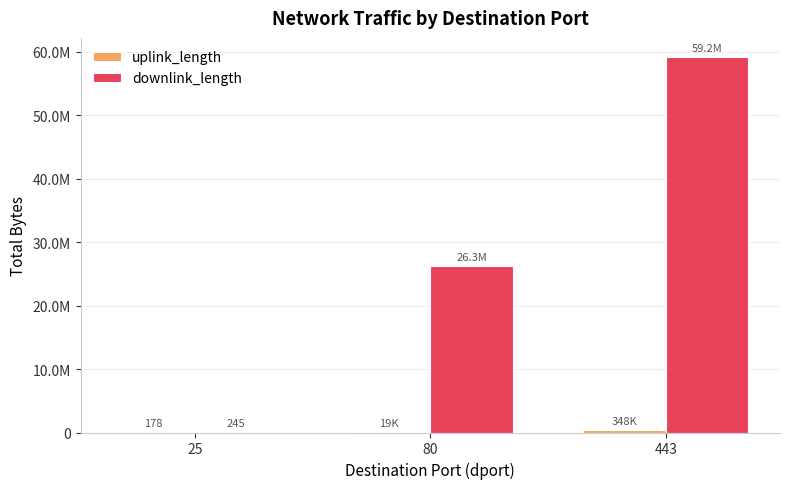

Which category has the lowest value across all series?

25